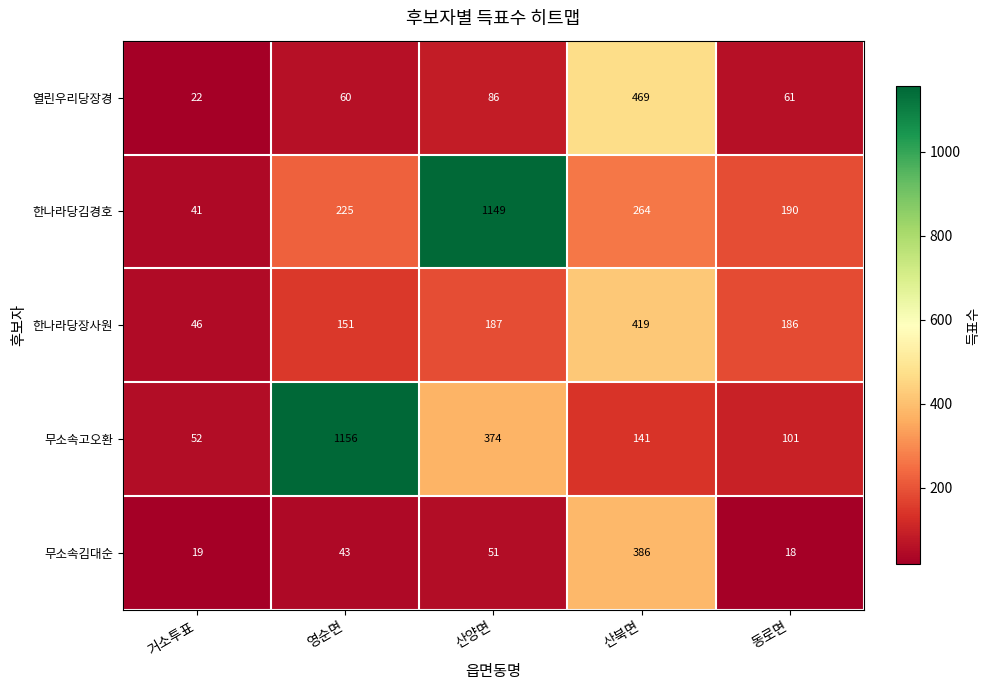

Rank the series at 산양면 from lowest to highest value.

무소속김대순, 열린우리당장경, 한나라당장사원, 무소속고오환, 한나라당김경호